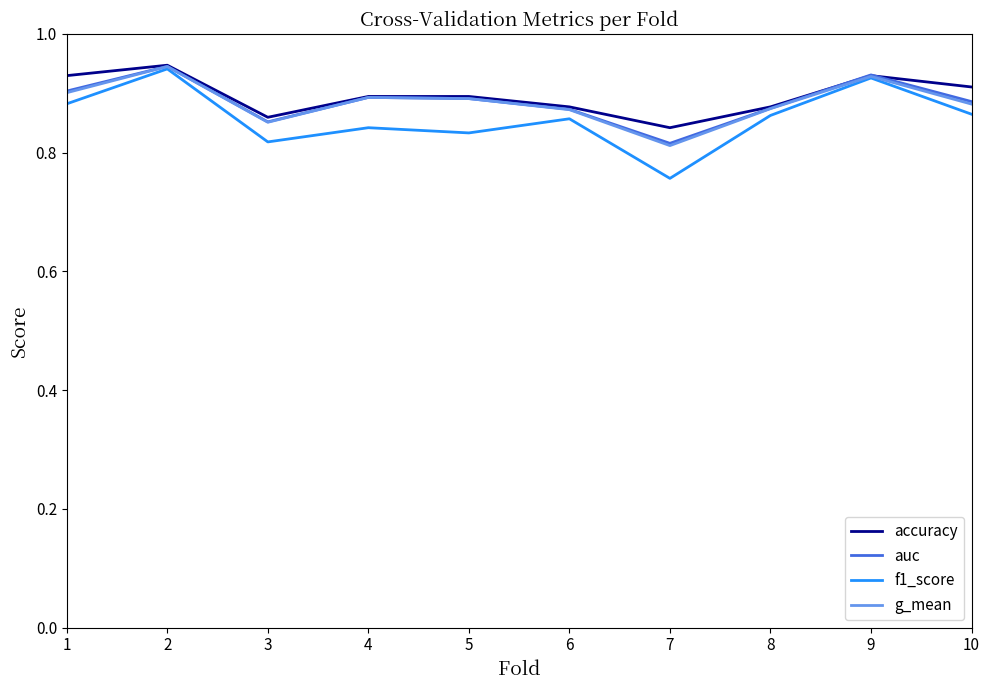

How many series are shown in this chart?

4